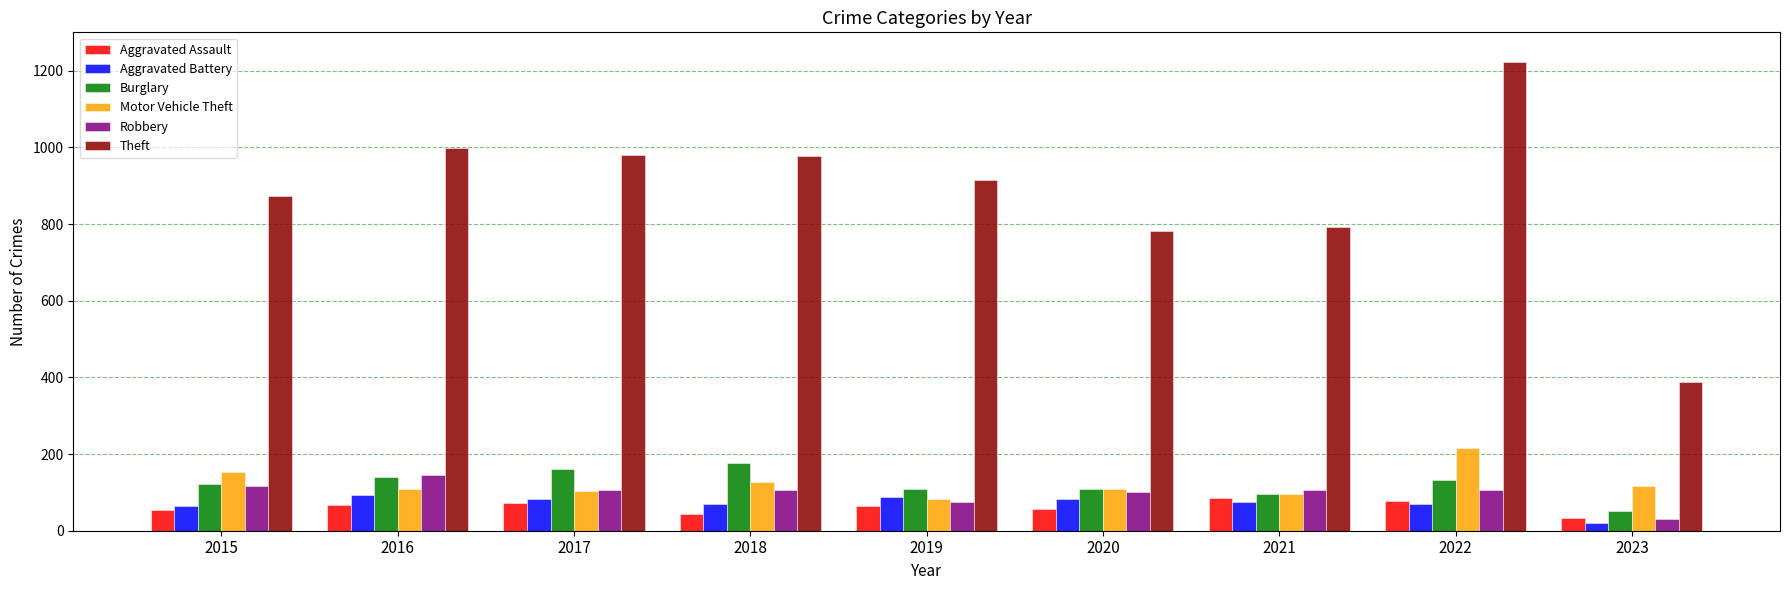

Is it true that Theft equals 1222 at 2022?

True